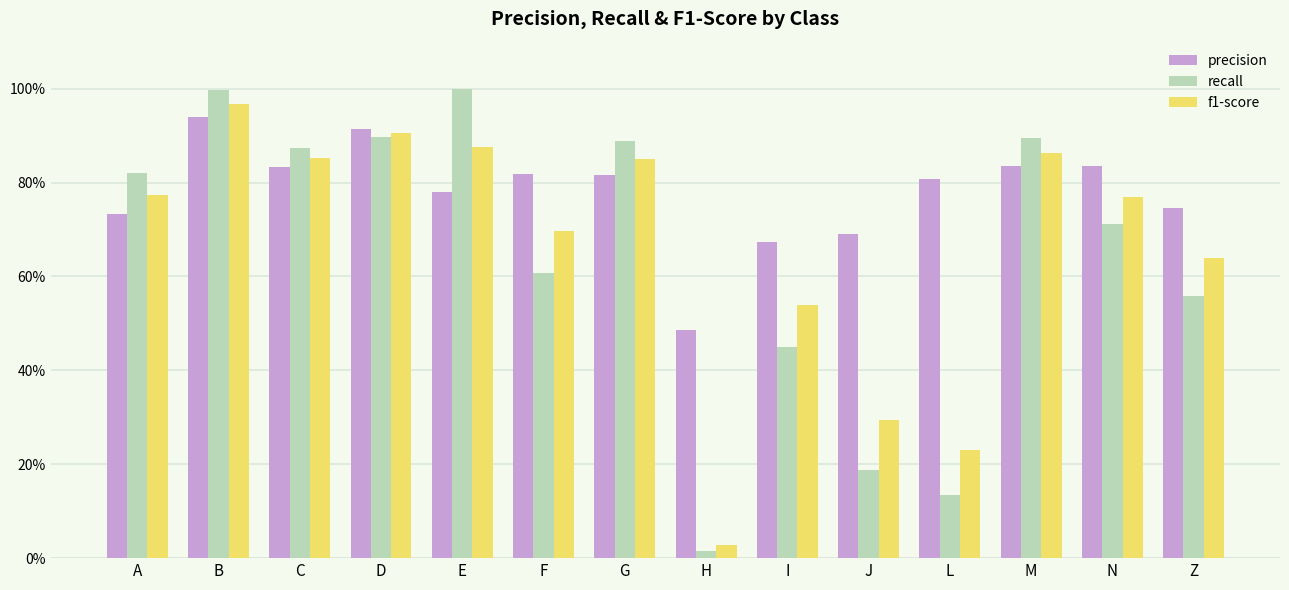

At which category is the sum across all series the highest?

B